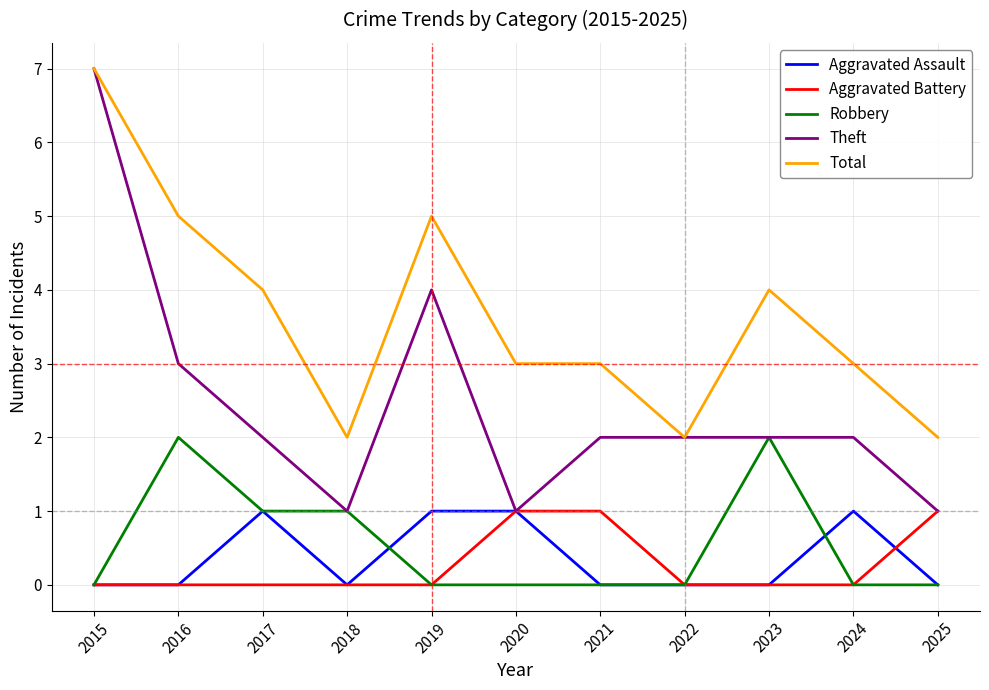

At which label does Theft reach its peak?

2015